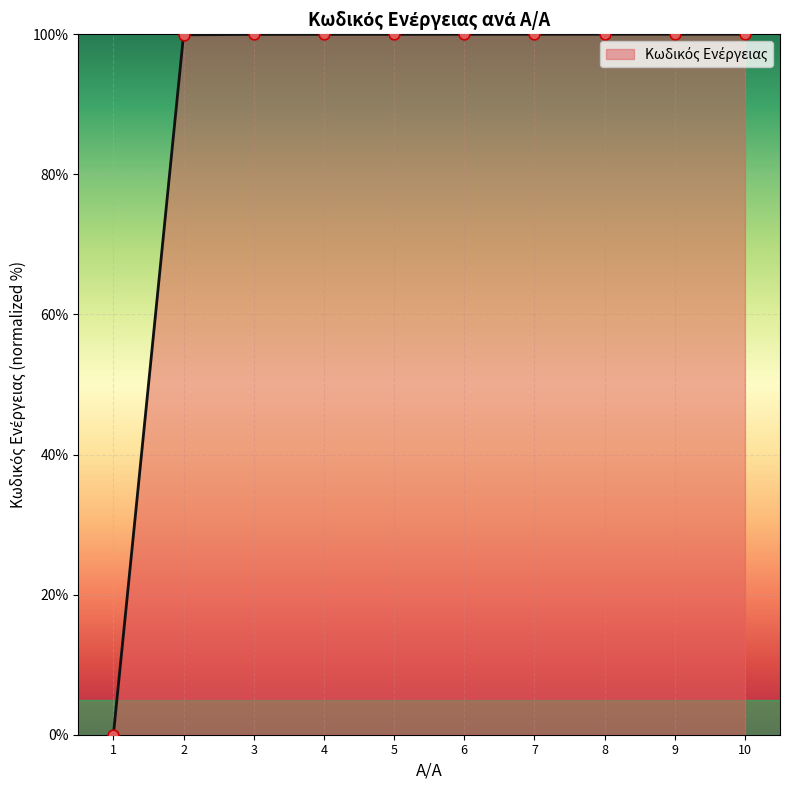

What is the change in value from 2 to 4?

+0.1